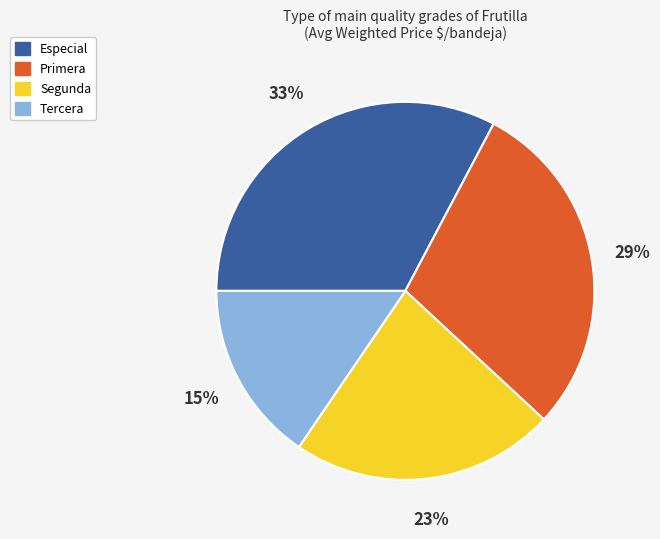

The Tercera slice represents 15% of the pie. True or false?

True